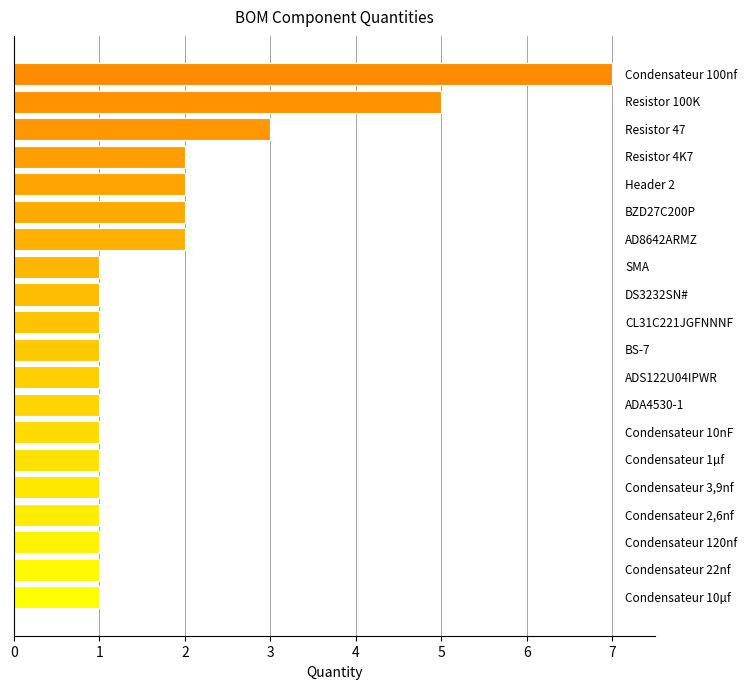

What is the difference between the maximum and minimum values?

6